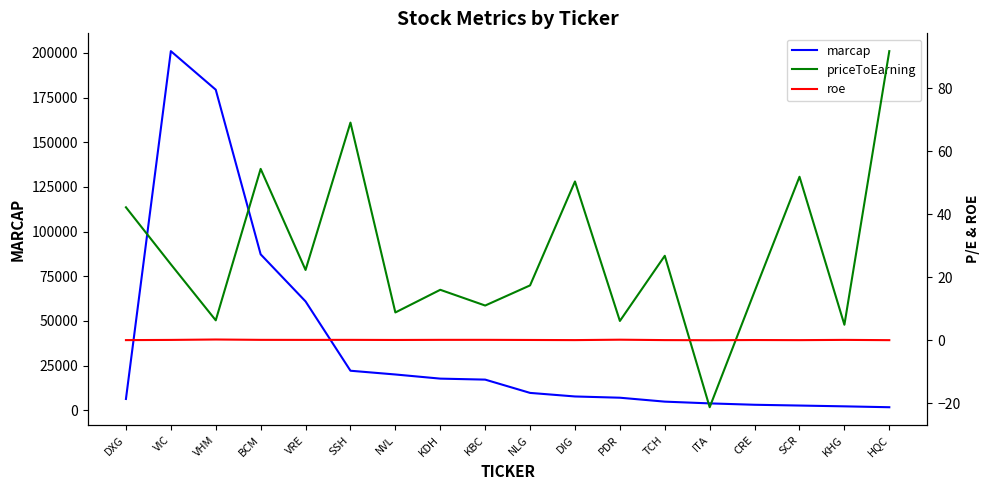

At which label does priceToEarning reach its peak?

HQC